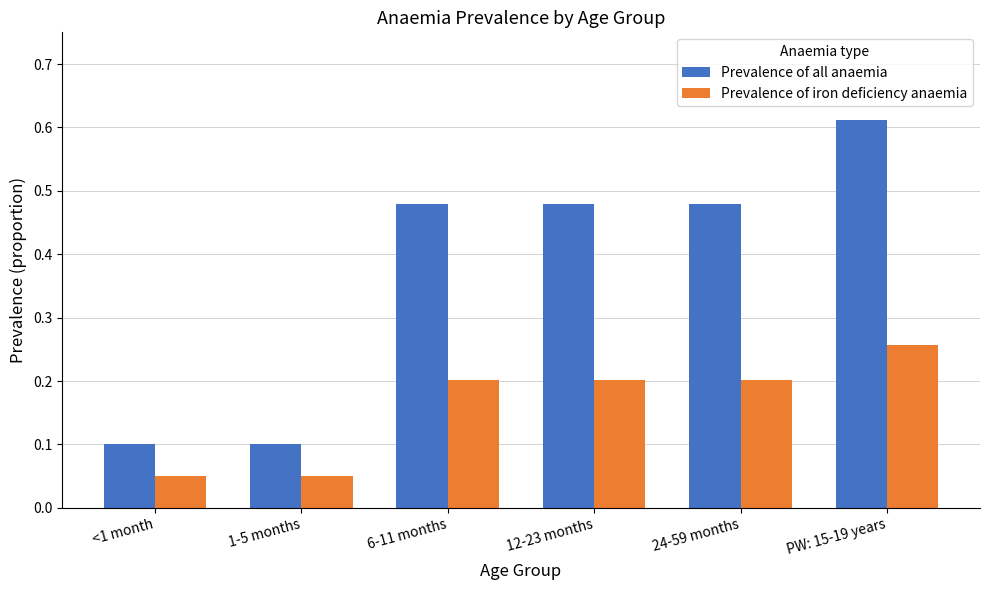

What is the label of the 1st bar from the left?

<1 month